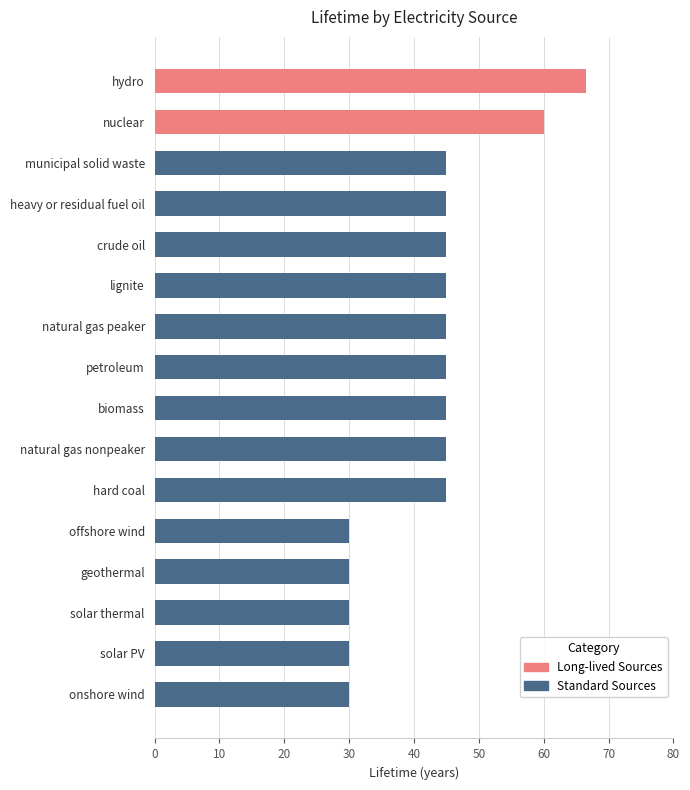

What is the ratio of the value at municipal solid waste to the value at hard coal?

1.0